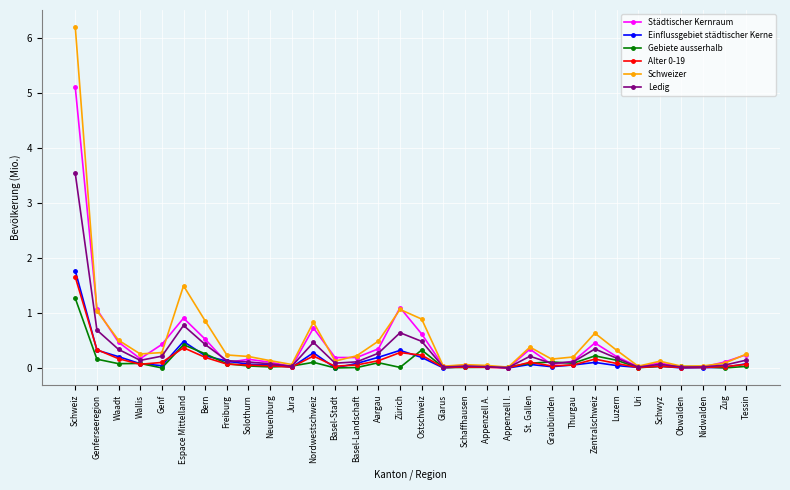

True or false: Einflussgebiet städtischer Kerne has a value of 0.0 at Uri.

True